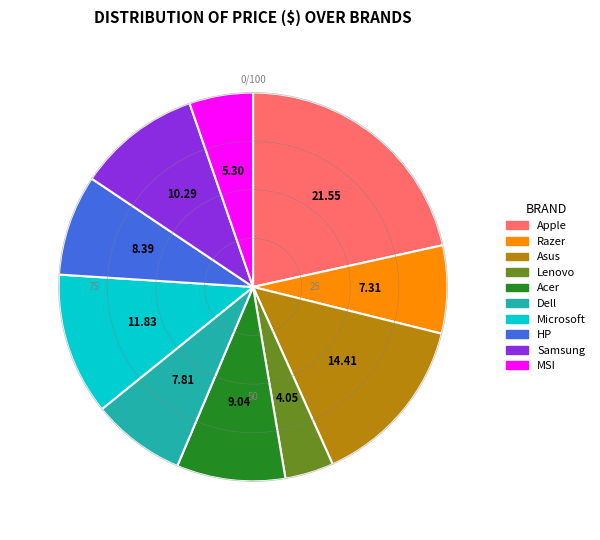

True or false: Acer accounts for 9% of the total.

True